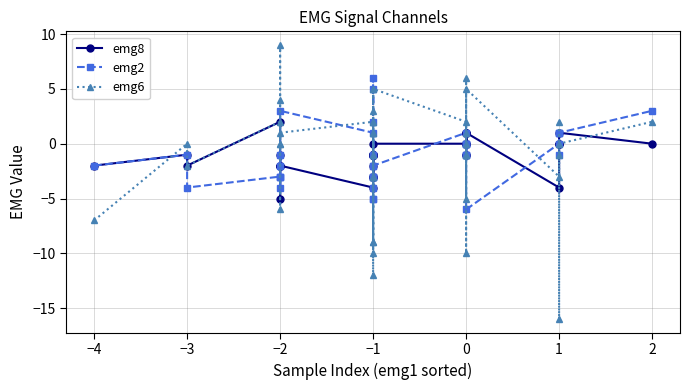

Which series changed the most between −1 and 0?

emg2